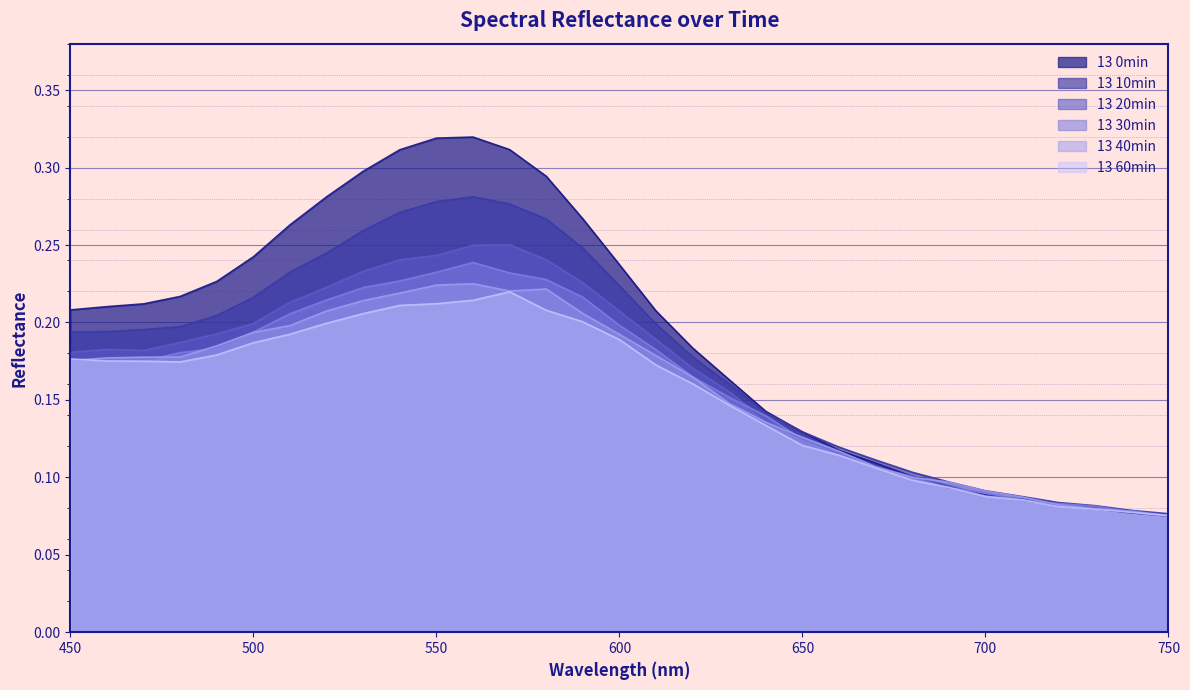

Reading left to right, transcribe all the data shown in this chart.

13 0min: 0.2	0.2	0.2	0.2	0.2	0.2	0.3	0.3	0.3	0.3	0.3	0.3	0.3	0.3	0.3	0.2	0.2	0.2	0.2	0.1	0.1	0.1	0.1	0.1	0.1	0.1	0.1	0.1	0.1	0.1	0.1
13 10min: 0.2	0.2	0.2	0.2	0.2	0.2	0.2	0.2	0.3	0.3	0.3	0.3	0.3	0.3	0.2	0.2	0.2	0.2	0.2	0.1	0.1	0.1	0.1	0.1	0.1	0.1	0.1	0.1	0.1	0.1	0.1
13 20min: 0.2	0.2	0.2	0.2	0.2	0.2	0.2	0.2	0.2	0.2	0.2	0.2	0.3	0.2	0.2	0.2	0.2	0.2	0.2	0.1	0.1	0.1	0.1	0.1	0.1	0.1	0.1	0.1	0.1	0.1	0.1
13 30min: 0.2	0.2	0.2	0.2	0.2	0.2	0.2	0.2	0.2	0.2	0.2	0.2	0.2	0.2	0.2	0.2	0.2	0.2	0.2	0.1	0.1	0.1	0.1	0.1	0.1	0.1	0.1	0.1	0.1	0.1	0.1
13 40min: 0.2	0.2	0.2	0.2	0.2	0.2	0.2	0.2	0.2	0.2	0.2	0.2	0.2	0.2	0.2	0.2	0.2	0.2	0.1	0.1	0.1	0.1	0.1	0.1	0.1	0.1	0.1	0.1	0.1	0.1	0.1
13 60min: 0.2	0.2	0.2	0.2	0.2	0.2	0.2	0.2	0.2	0.2	0.2	0.2	0.2	0.2	0.2	0.2	0.2	0.2	0.1	0.1	0.1	0.1	0.1	0.1	0.1	0.1	0.1	0.1	0.1	0.1	0.1